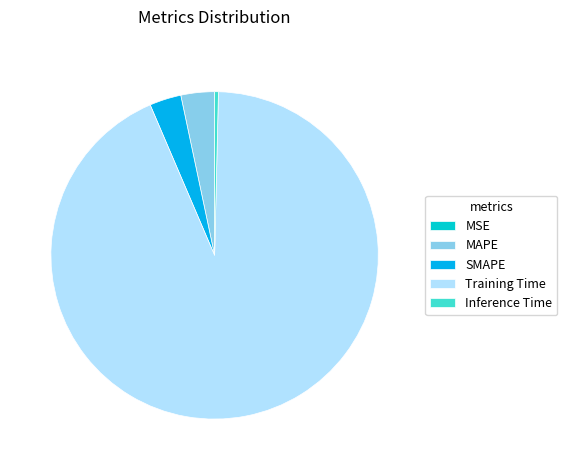

The Training Time slice represents 86% of the pie. True or false?

False